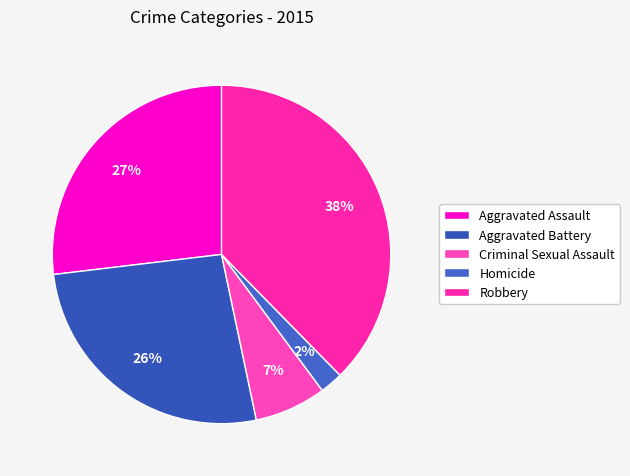

To the nearest percent, what portion does Aggravated Assault represent?

27%